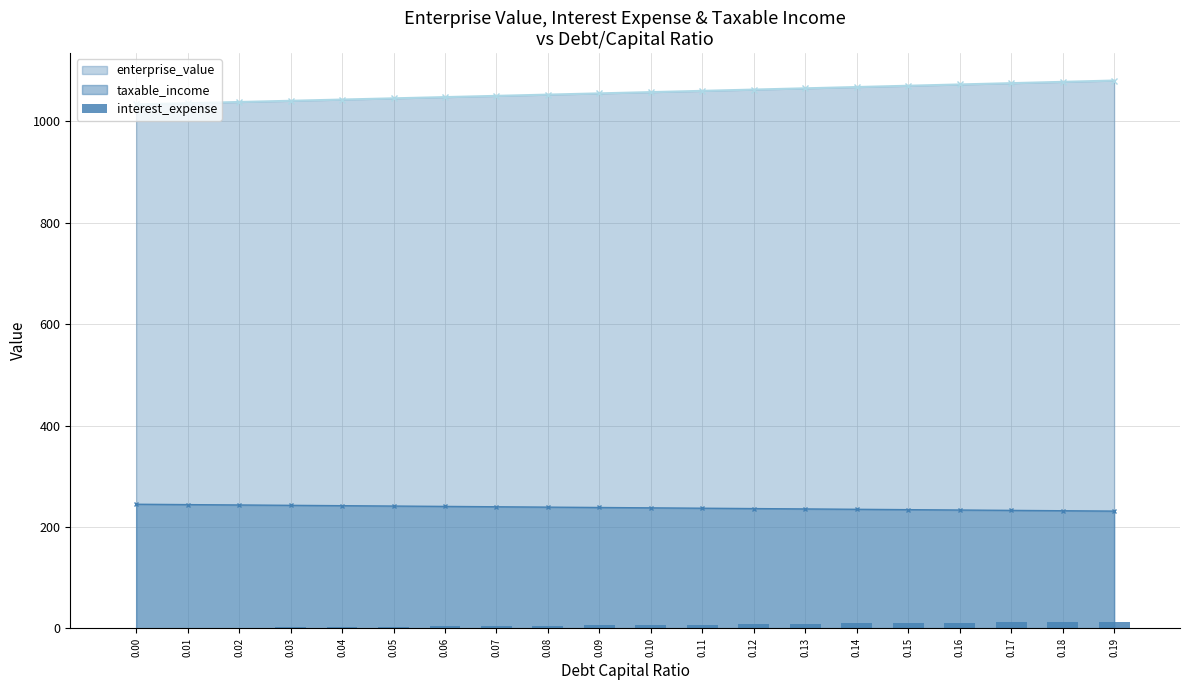

Rank the categories by value from lowest to highest.

0.00, 0.01, 0.02, 0.03, 0.04, 0.05, 0.06, 0.07, 0.08, 0.09, 0.10, 0.11, 0.12, 0.13, 0.14, 0.15, 0.16, 0.17, 0.18, 0.19